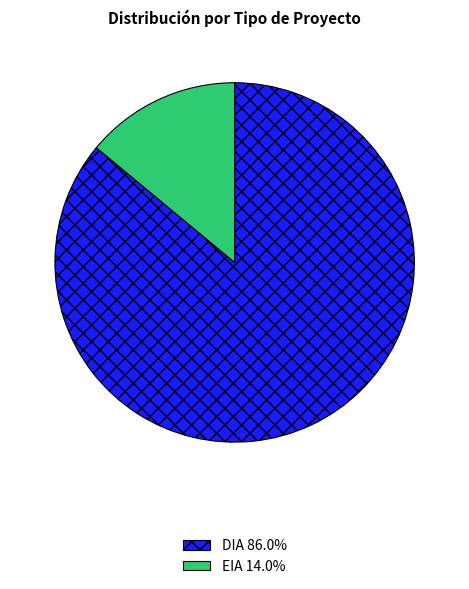

Which slice is the largest?

DIA